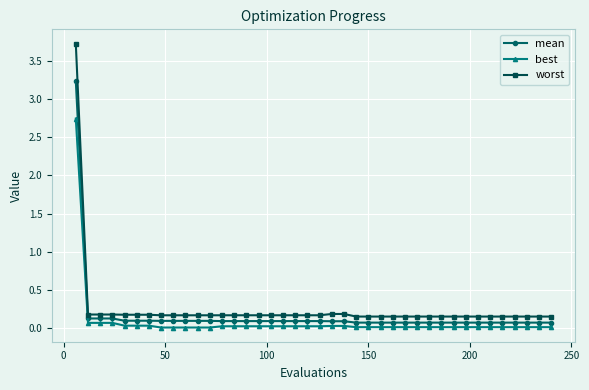

True or false: best and mean cross at least once.

False